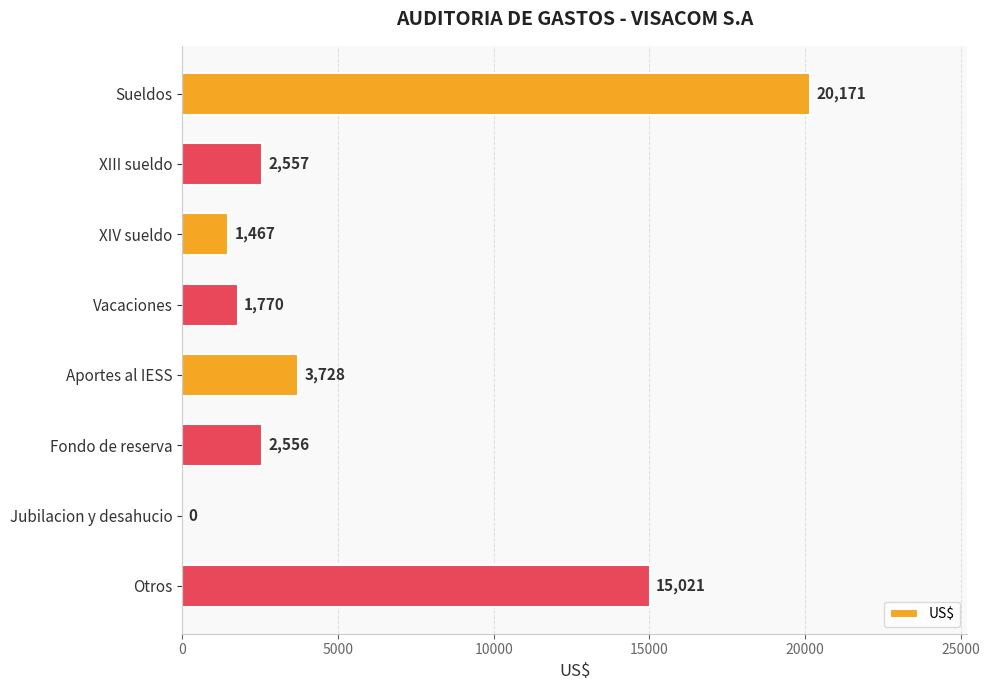

True or false: the data shows 32335 at Sueldos.

False